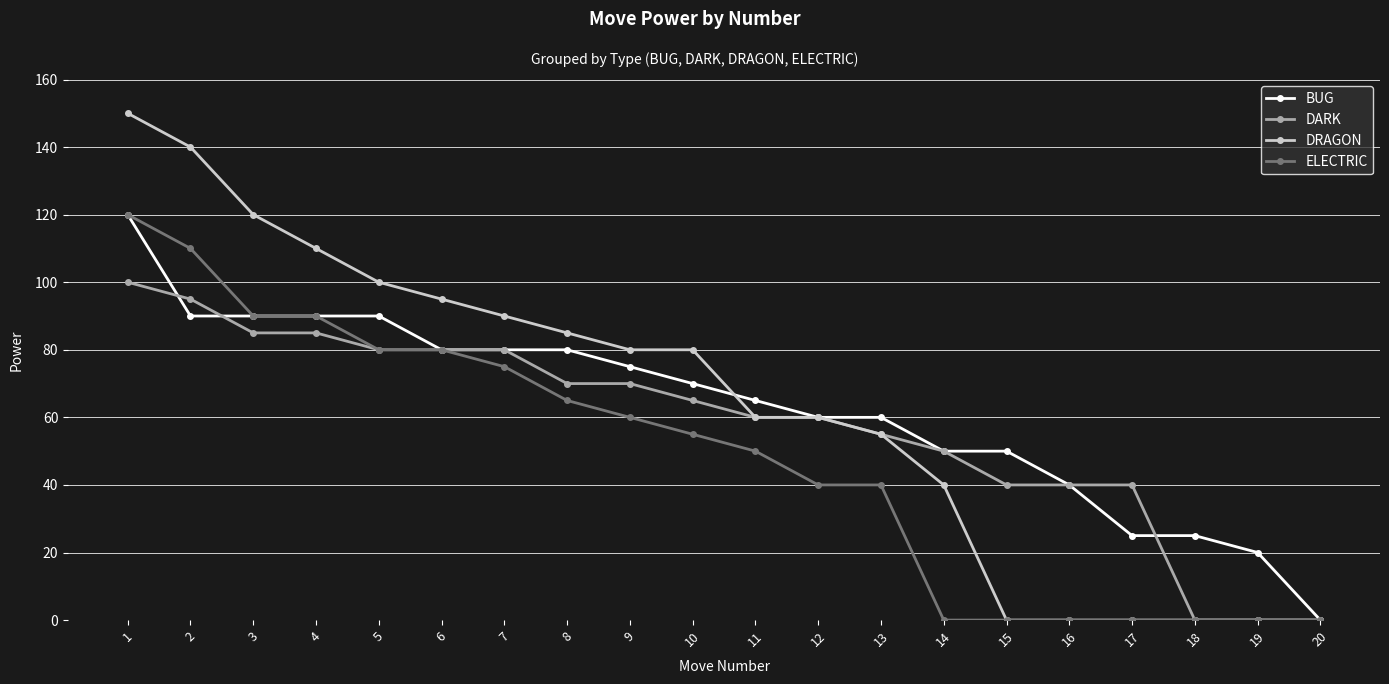

What is the value of the BUG point at the 2nd from the left?

90